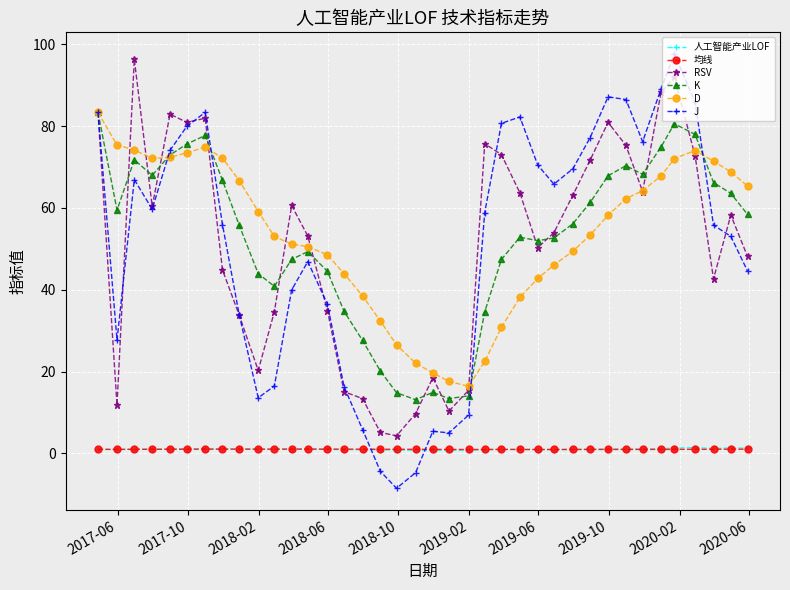

How many series are shown in this chart?

6